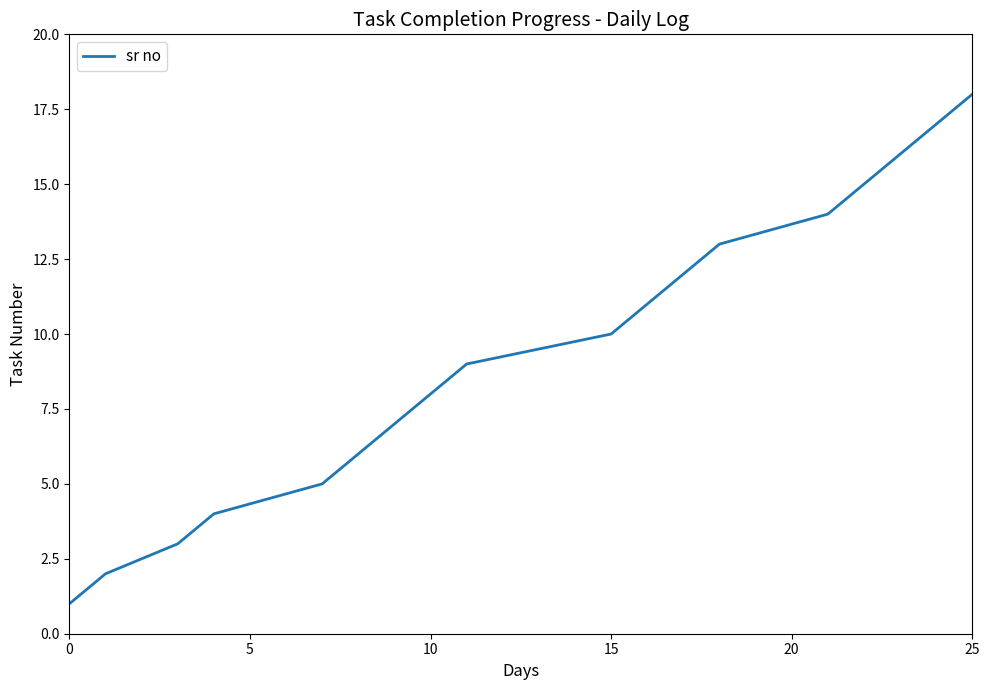

What is the greatest value displayed?

18